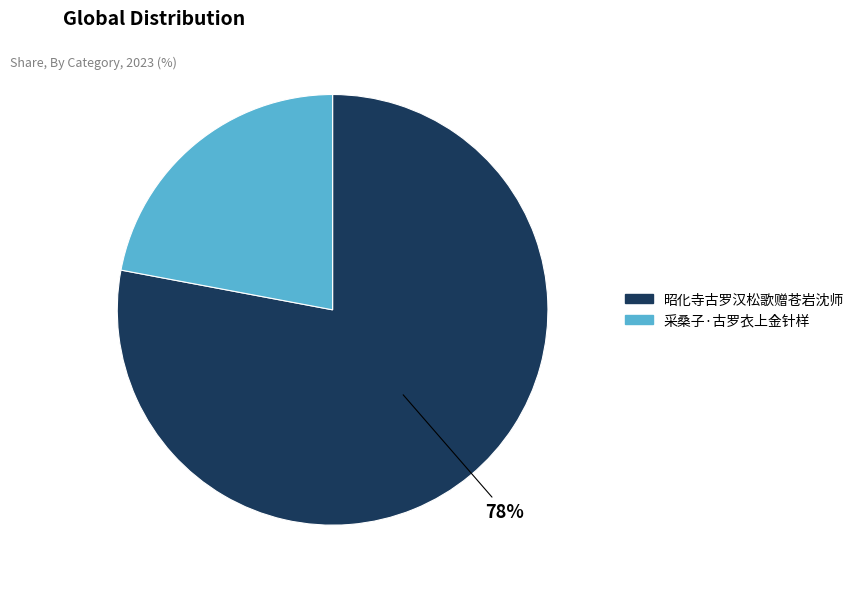

Is the sum of 昭化寺古罗汉松歌赠苍岩沈师 and 采桑子·古罗衣上金针样 greater than half?

Yes